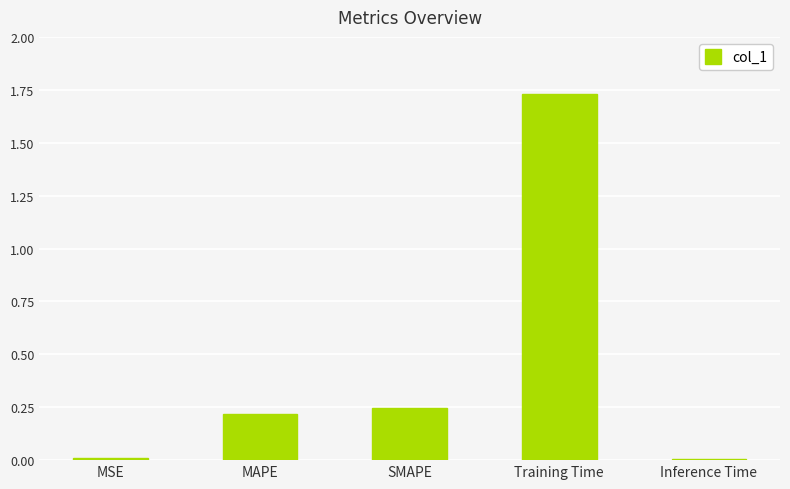

Which label corresponds to the largest value in the chart?

Training Time